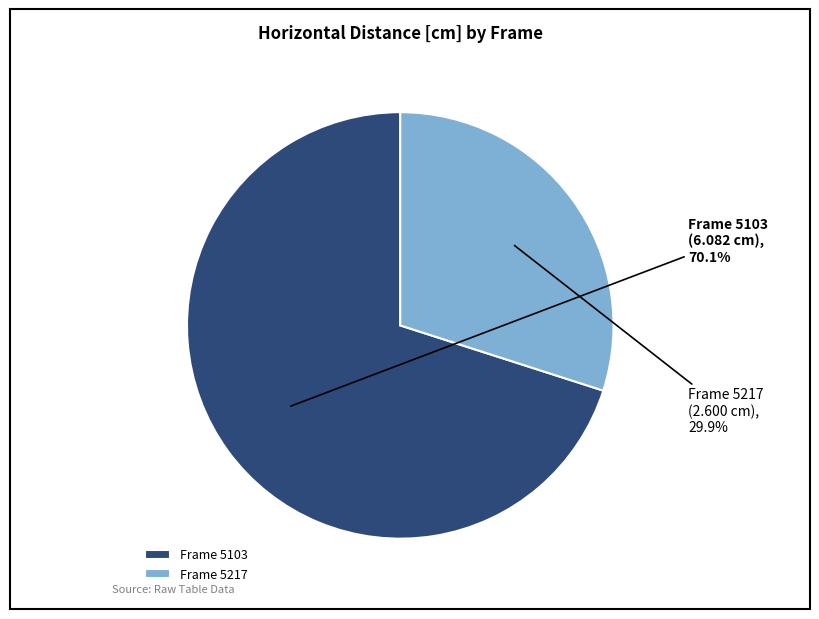

Rank the categories by value from highest to lowest.

Frame 5103, Frame 5217